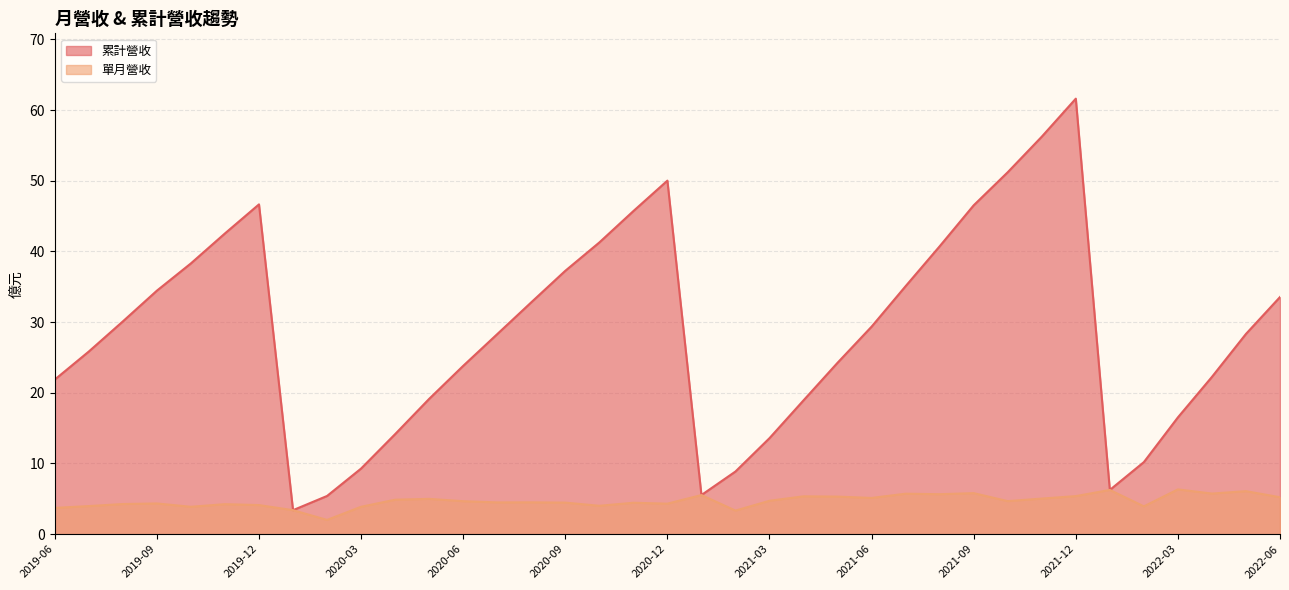

Does the chart have visible grid lines?

Yes